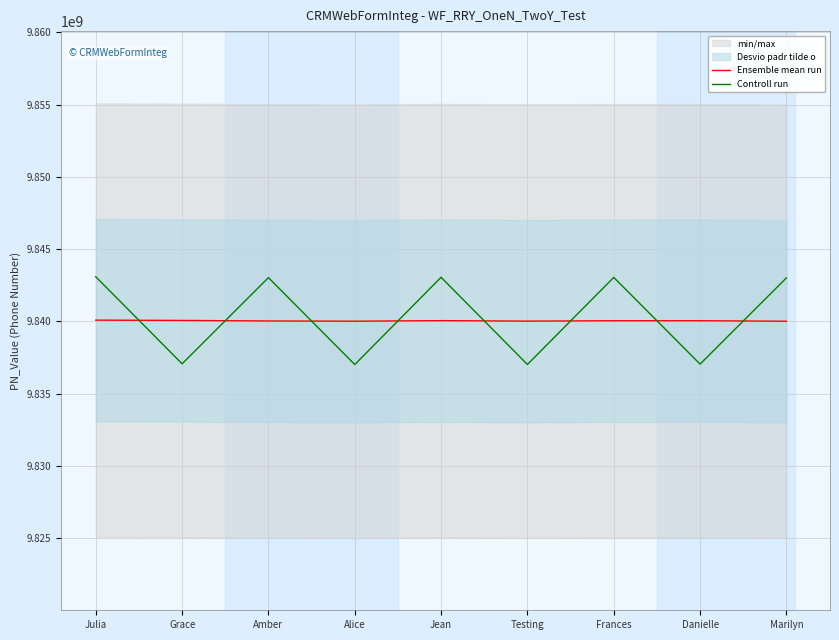

What is the difference between the maximum and minimum values in the Controll run series?

6072872